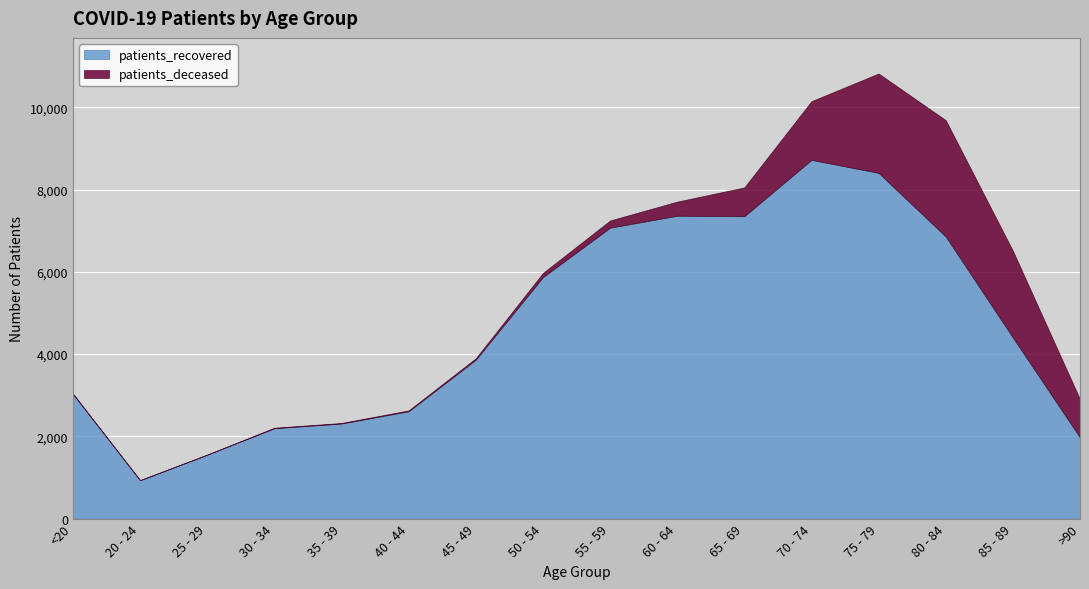

Reading left to right, list all the values displayed in this chart.

patients_recovered: 3031	933	1554	2197	2312	2610	3863	5871	7073	7364	7352	8723	8406	6859	4404	1973
patients_deceased: 10	3	3	13	13	21	36	101	175	343	700	1426	2416	2829	2108	929